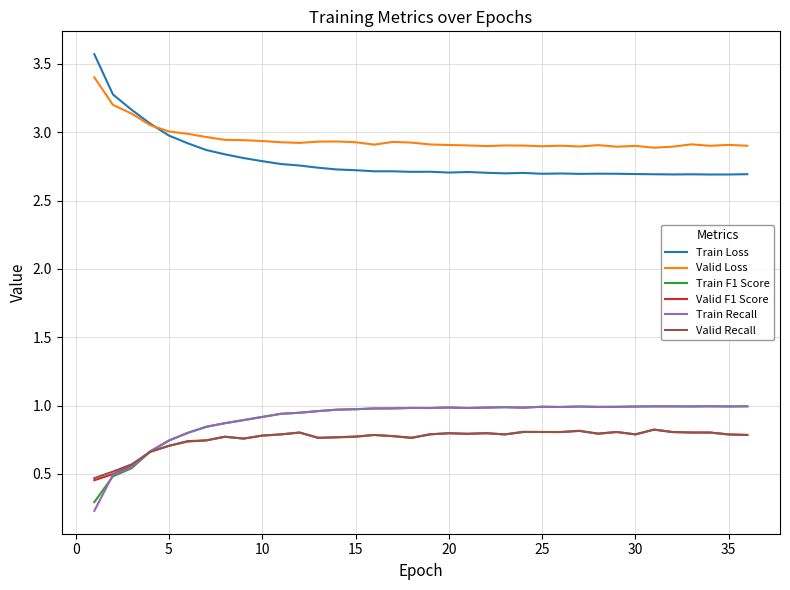

At how many categories does at least one series exceed 0?

36